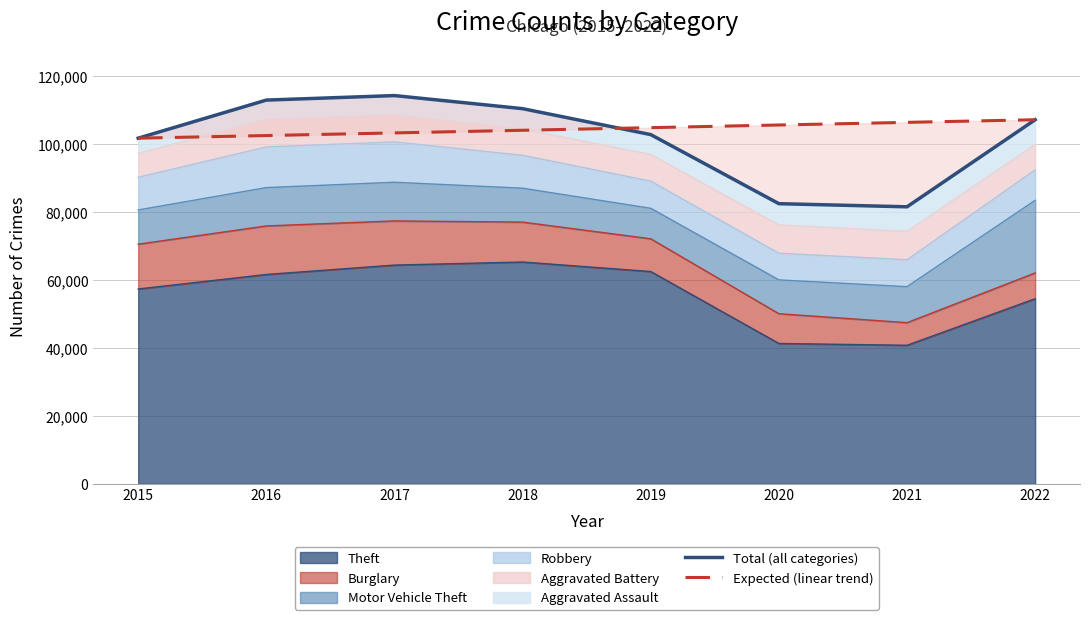

What is the total value across all series at 2022?

214340